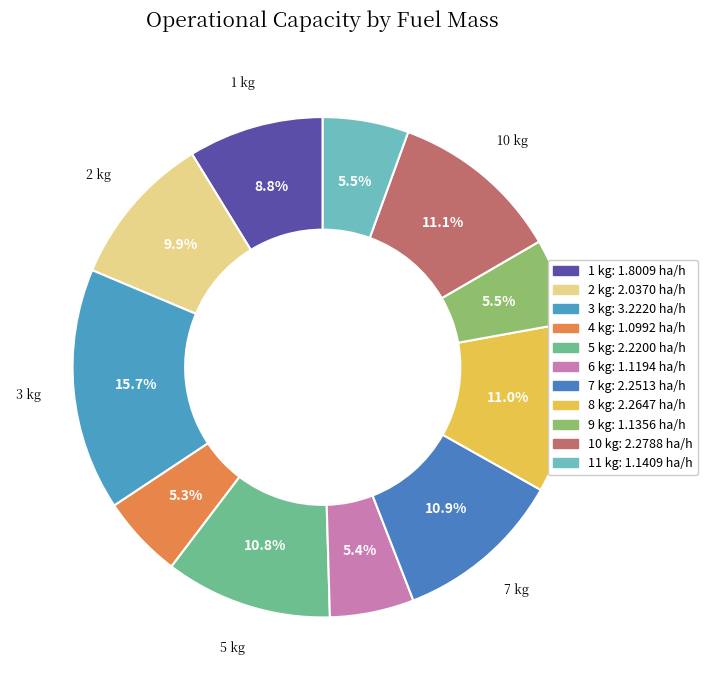

Is there any slice that represents more than half of the pie?

No